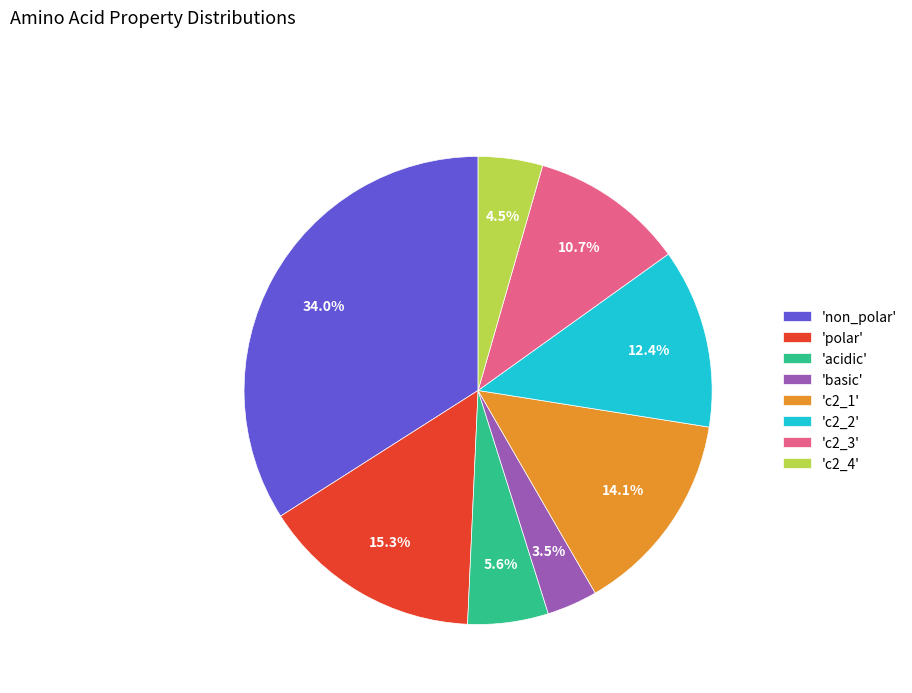

Between 'c2_1' and 'acidic', which is larger?

'c2_1'